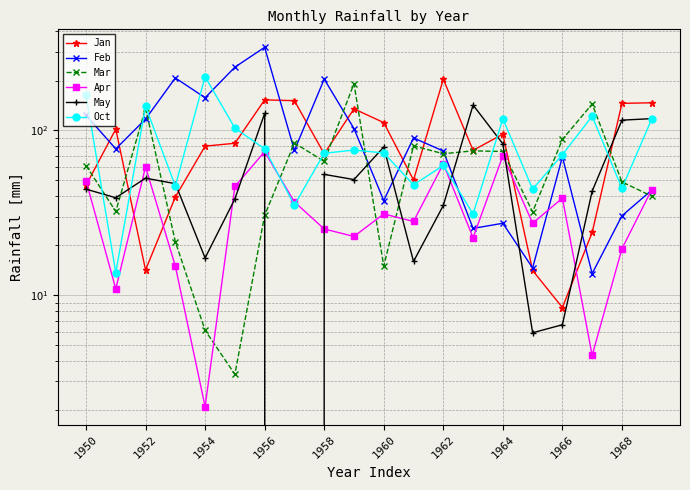

How many intersections are there between Jan and Mar?

9